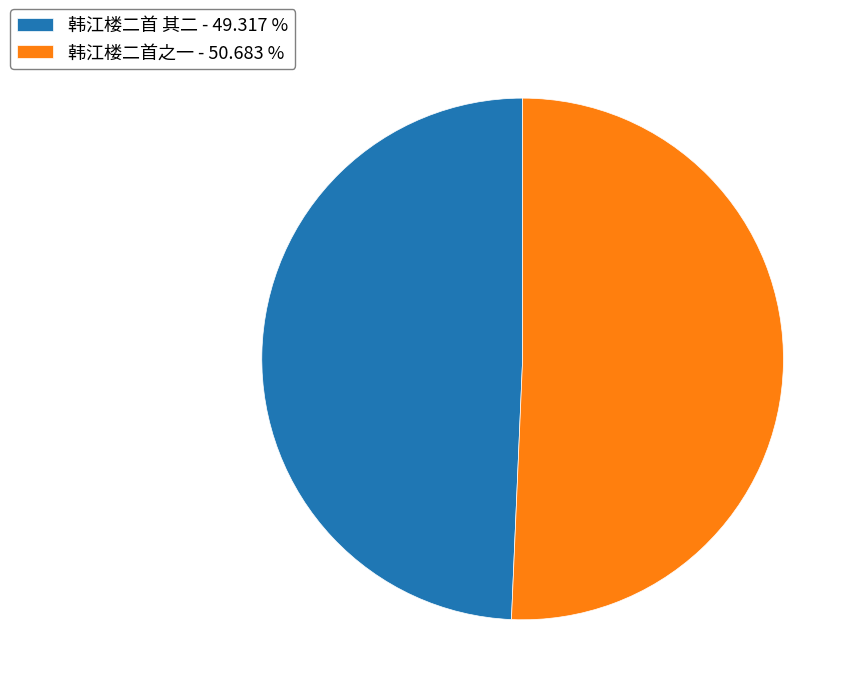

Does any single category account for the majority?

Yes